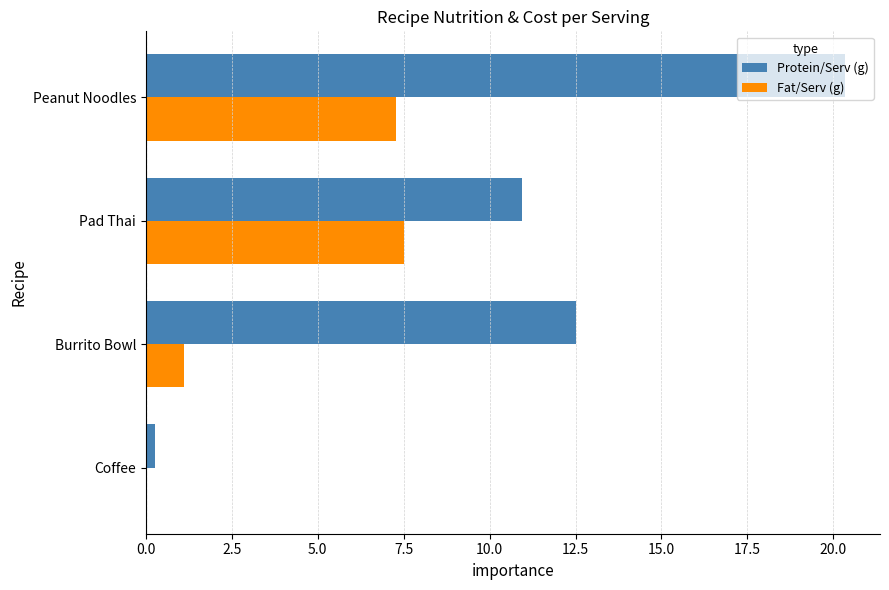

What is the approximate value of Protein/Serv (g) at Peanut Noodles?

20.3